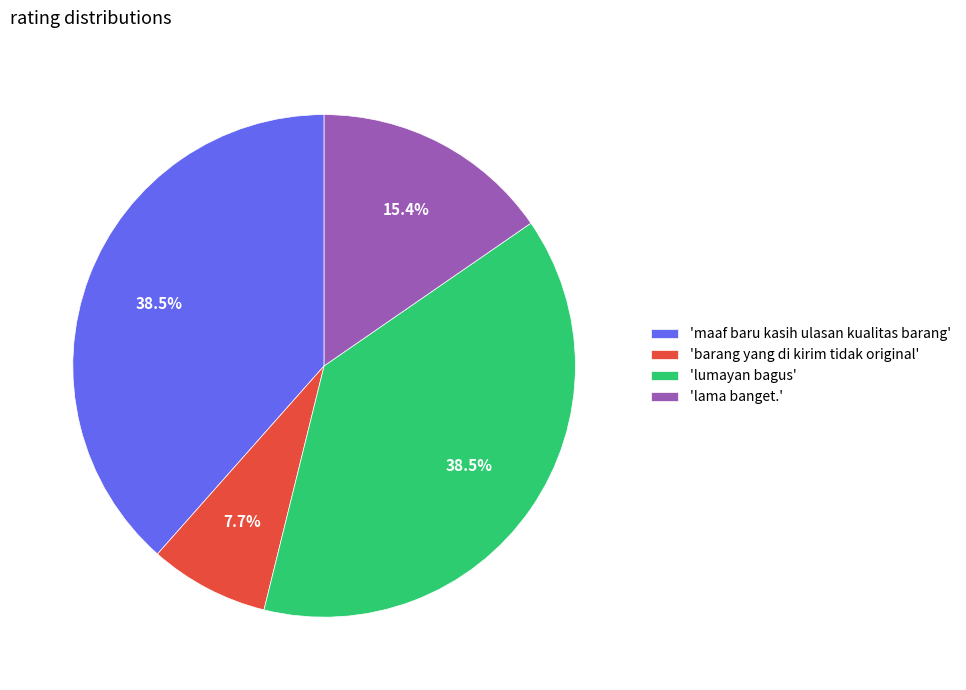

Does any single category account for the majority?

No